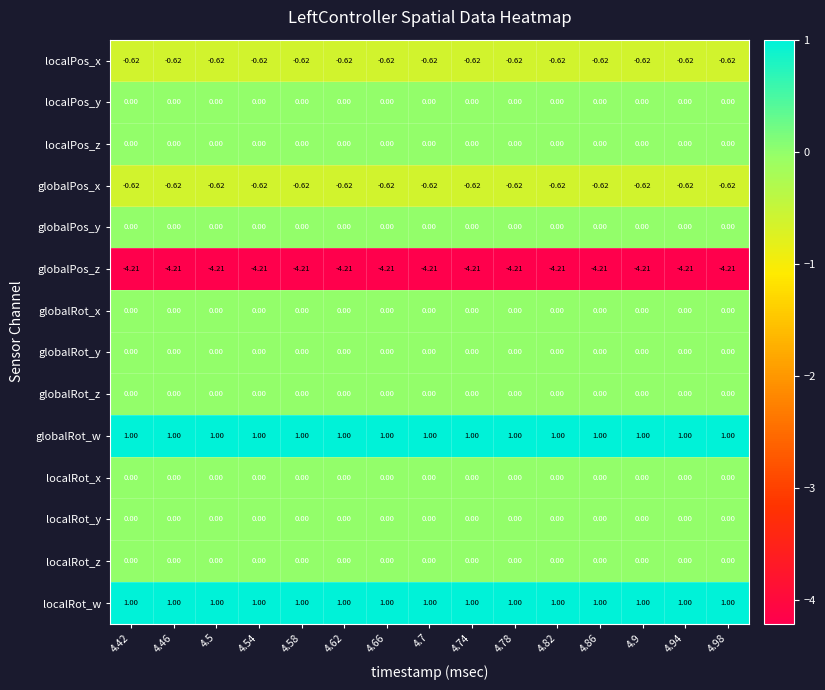

Between 4.58 and 4.42, which is larger?

4.58